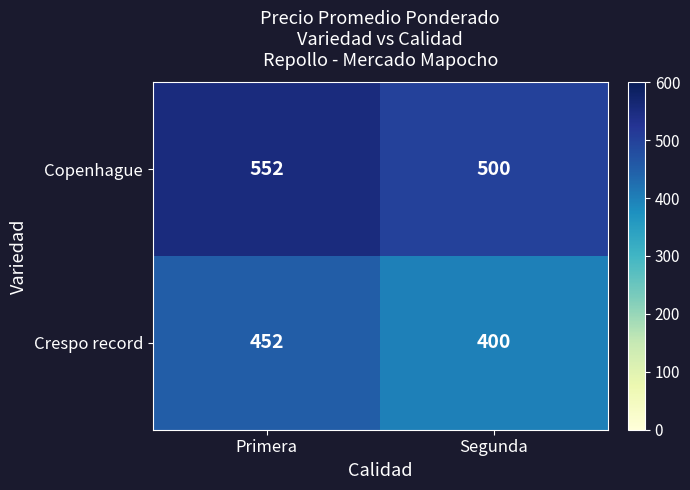

What is the difference between the Crespo record values at Primera and Segunda?

52